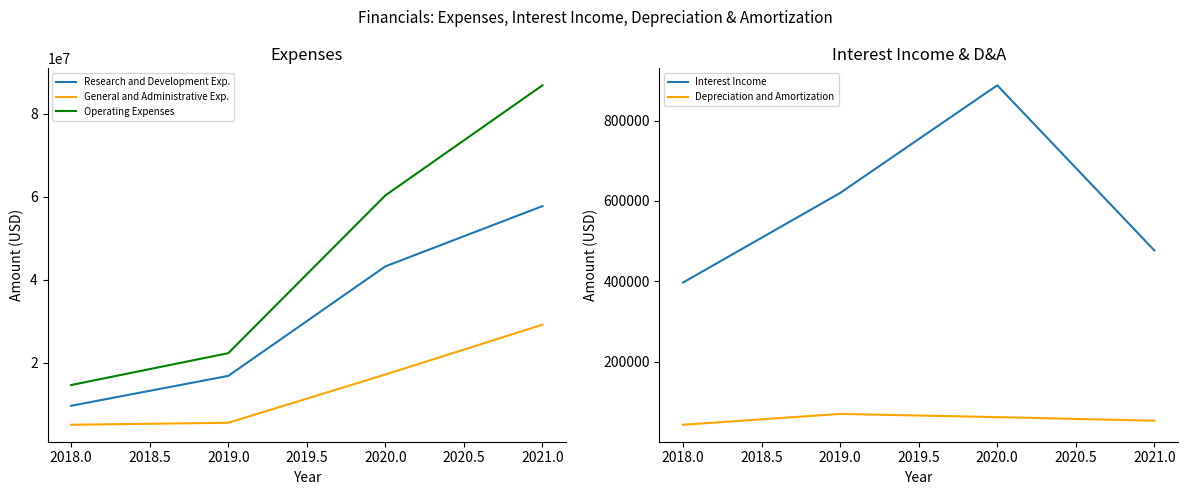

What is the difference between the second highest and second lowest values in the Research and Development Exp. series?

26423000